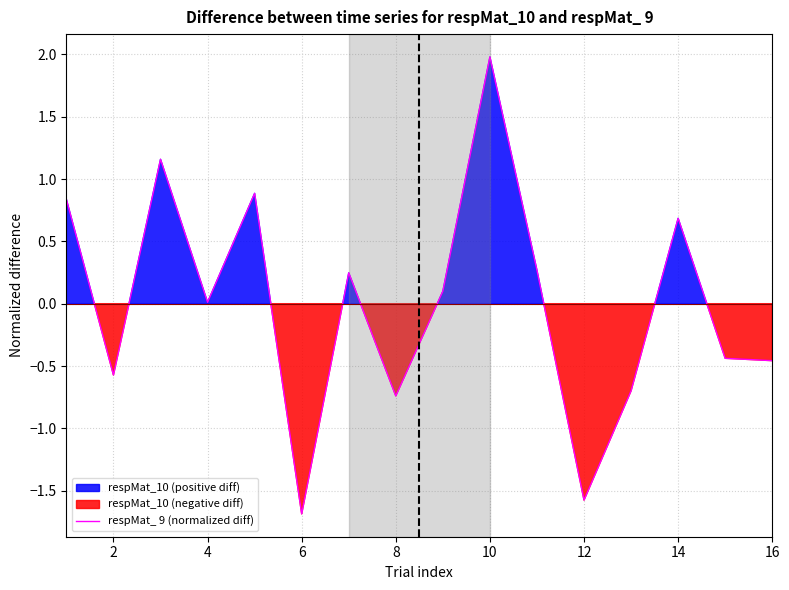

The respMat_ 9 (normalized diff) series shows -0.6 at 2. True or false?

True